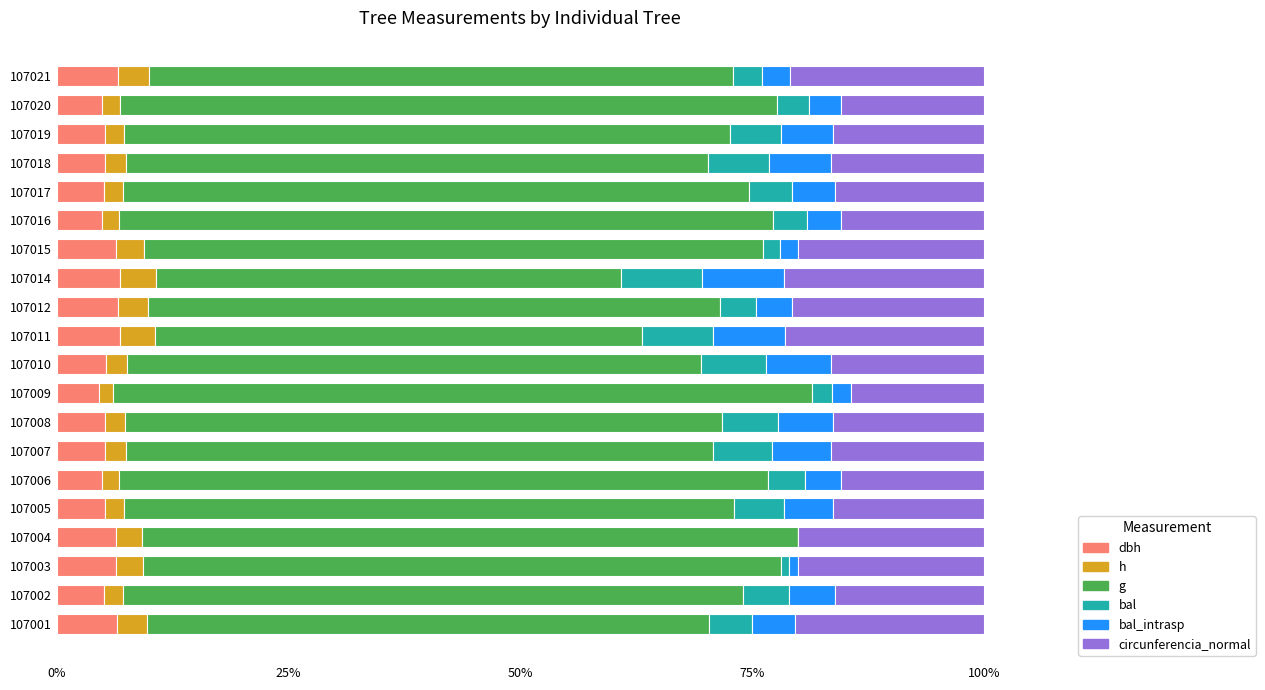

What is the total value across all series at 107008?

100.0